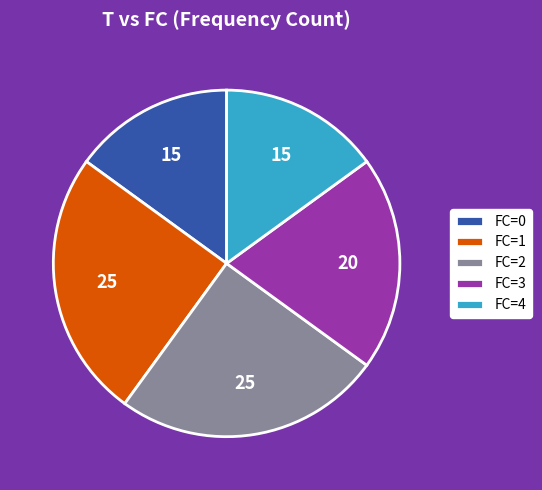

Is FC=2 the majority of the pie?

No